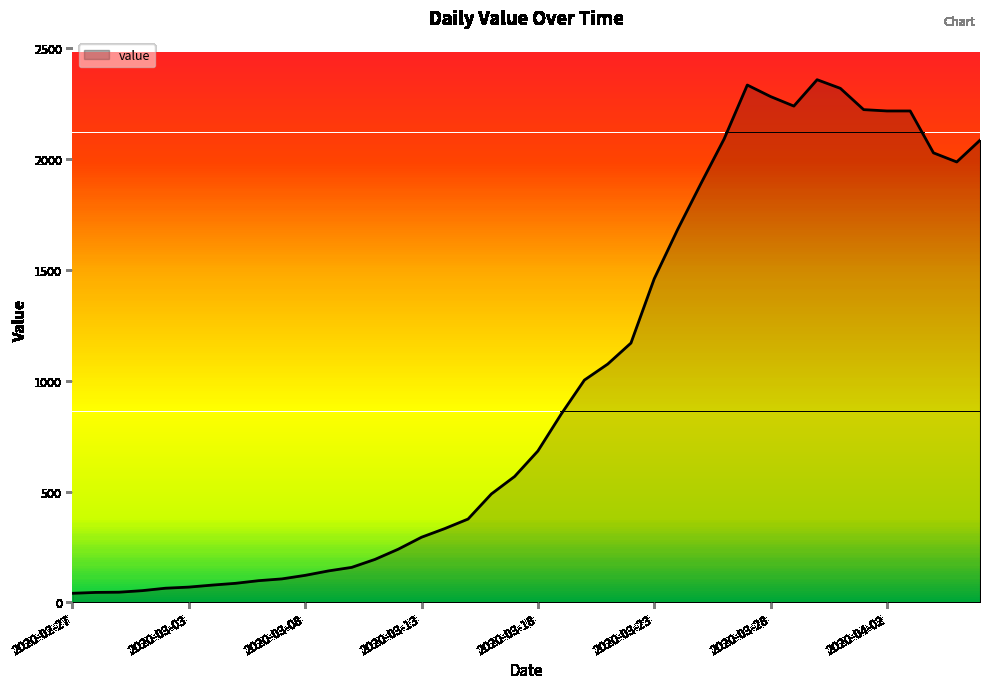

What is the difference between the maximum and minimum values?

2317